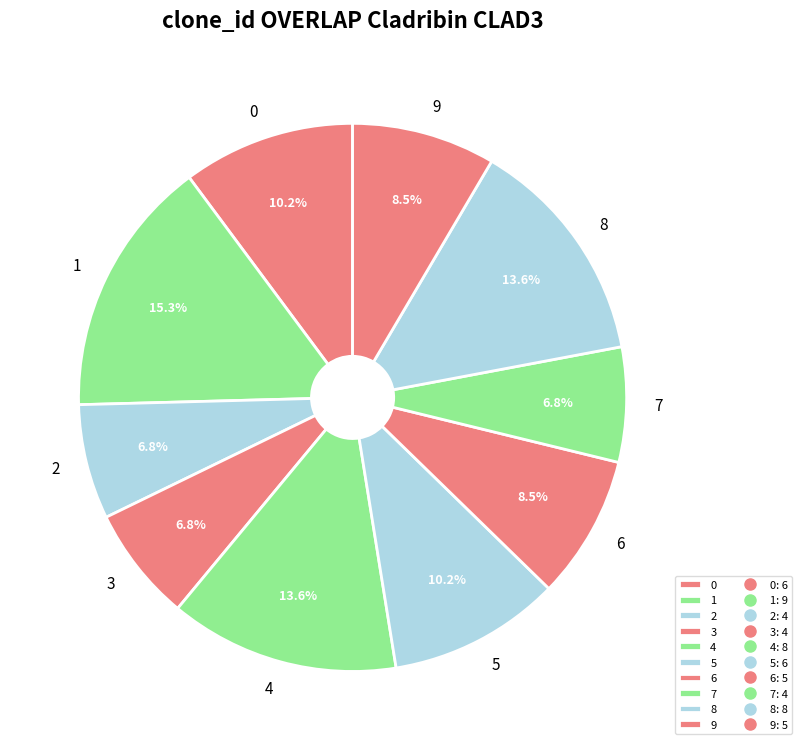

How many segments does this pie chart have?

10